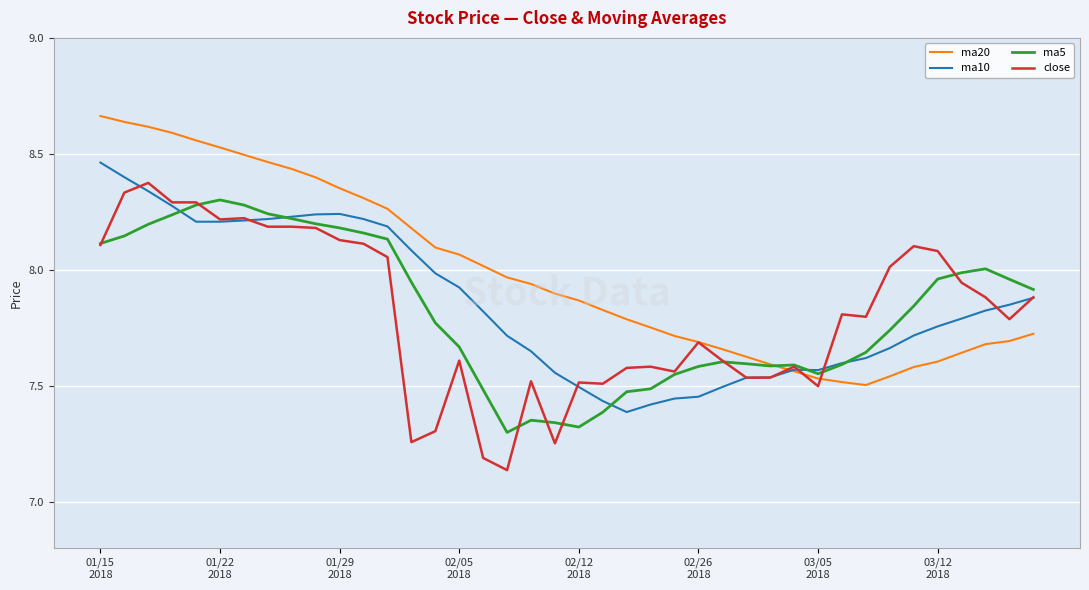

Which series has the largest total across all categories?

ma20